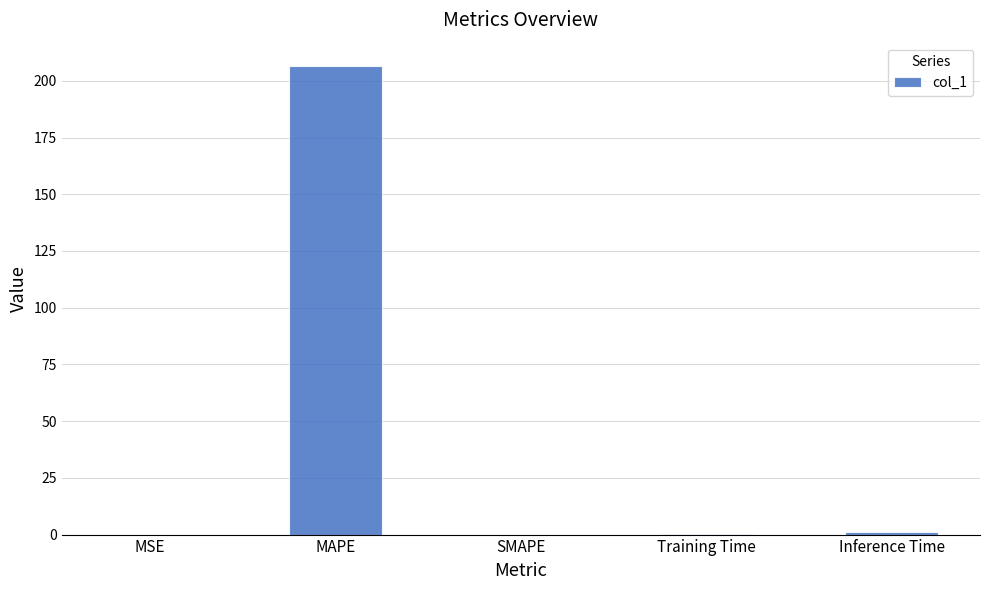

How many data points does each series have?

5